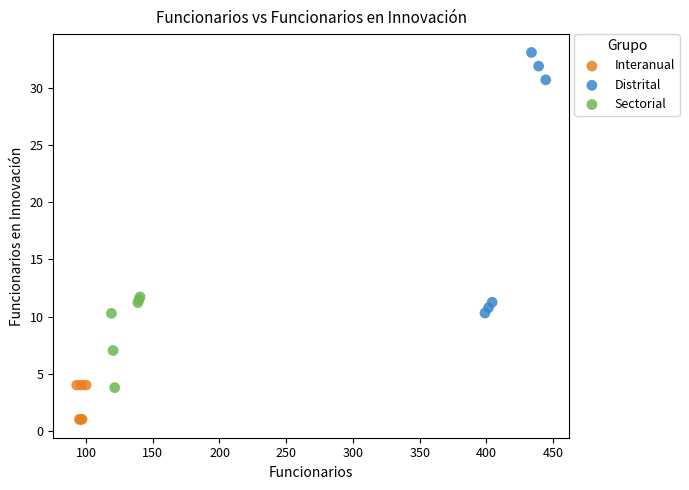

Which series contains the highest Y value?

Distrital